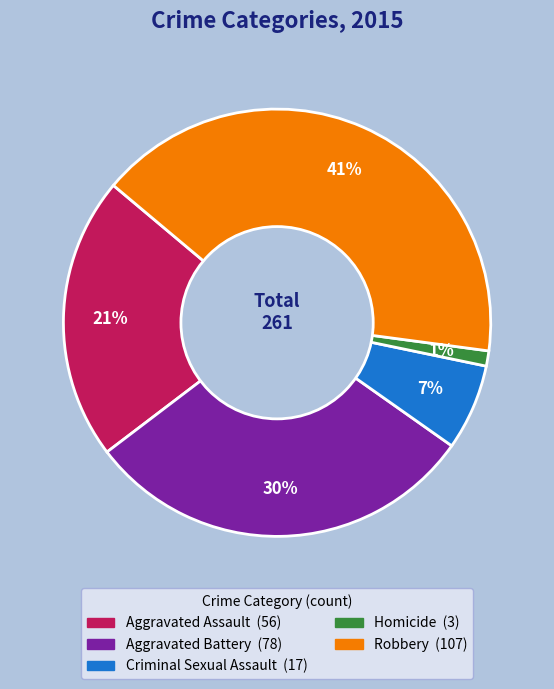

Between Homicide and Robbery, which is larger?

Robbery